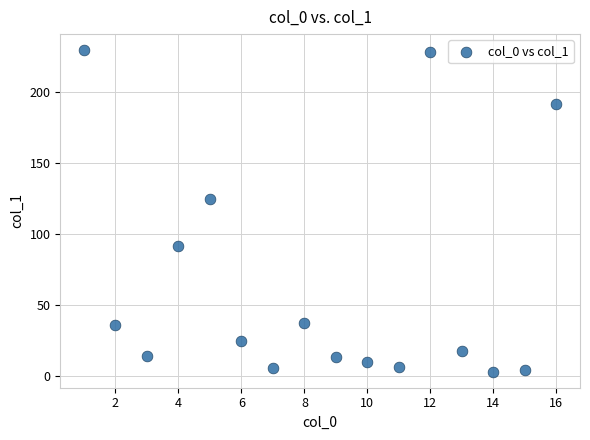

What is the range of Y values (max minus min)?

226.4